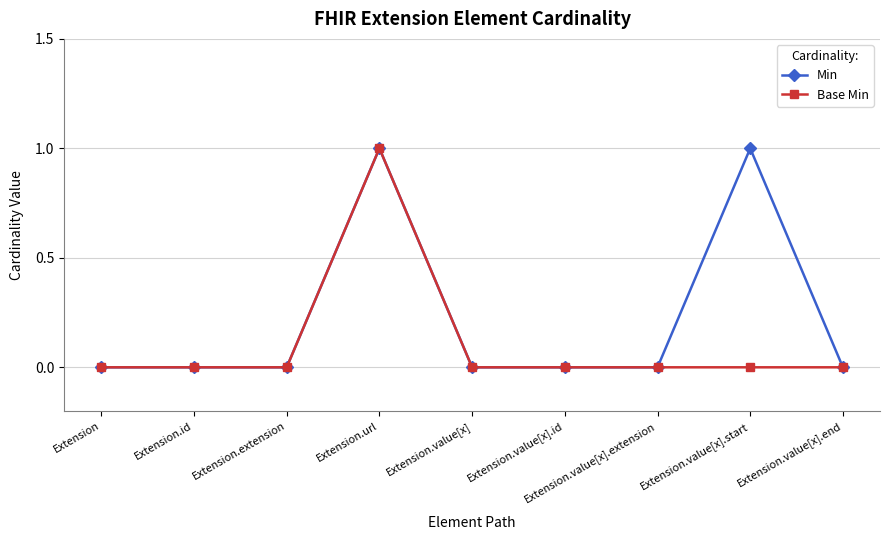

What is the maximum value for Min?

1